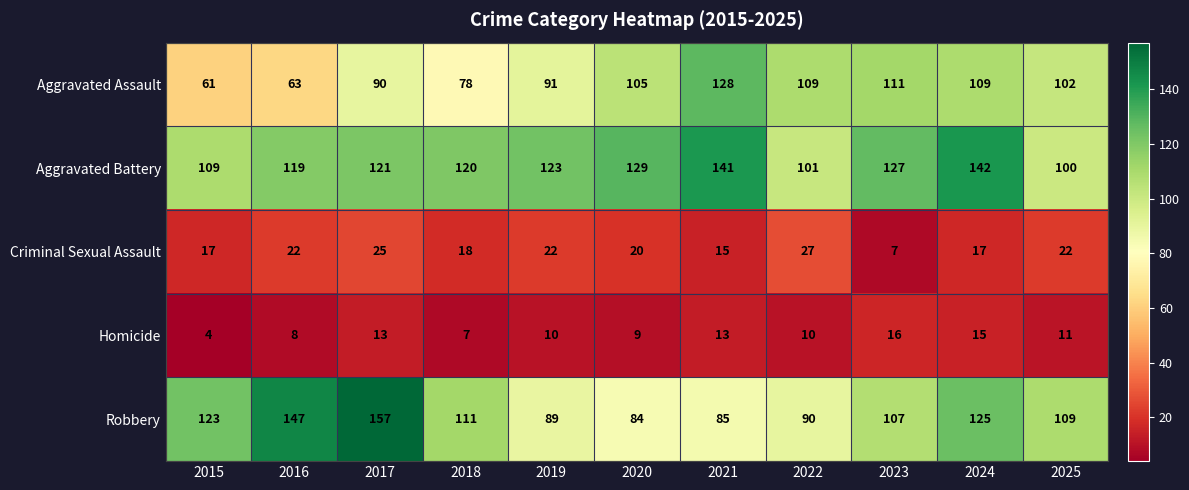

What is the minimum value shown in the chart?

4